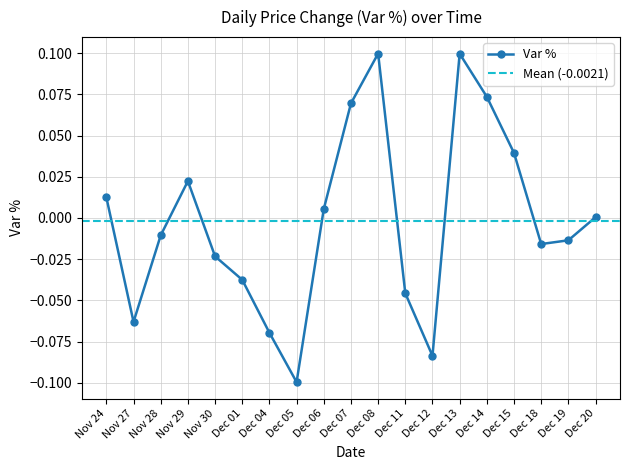

Reading right to left, extract all data points from this chart.

Dec 20=0.0	Dec 19=-0.0	Dec 18=-0.0	Dec 15=0.0	Dec 14=0.1	Dec 13=0.1	Dec 12=-0.1	Dec 11=-0.0	Dec 08=0.1	Dec 07=0.1	Dec 06=0.0	Dec 05=-0.1	Dec 04=-0.1	Dec 01=-0.0	Nov 30=-0.0	Nov 29=0.0	Nov 28=-0.0	Nov 27=-0.1	Nov 24=0.0